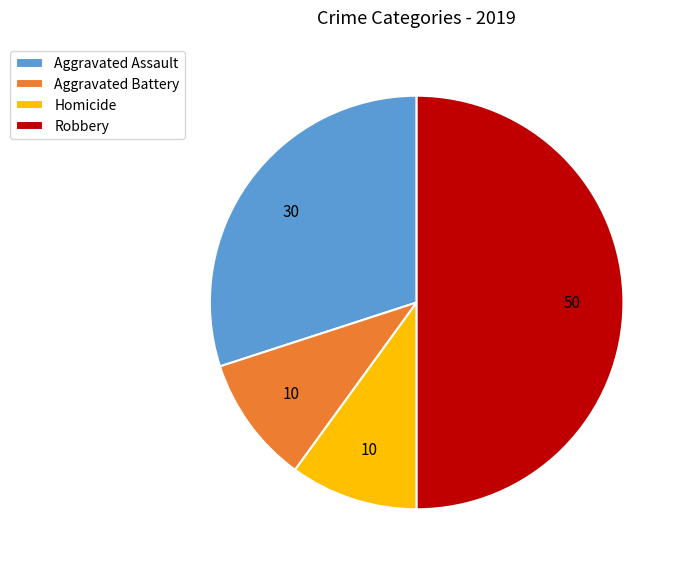

How many segments does this pie chart have?

4